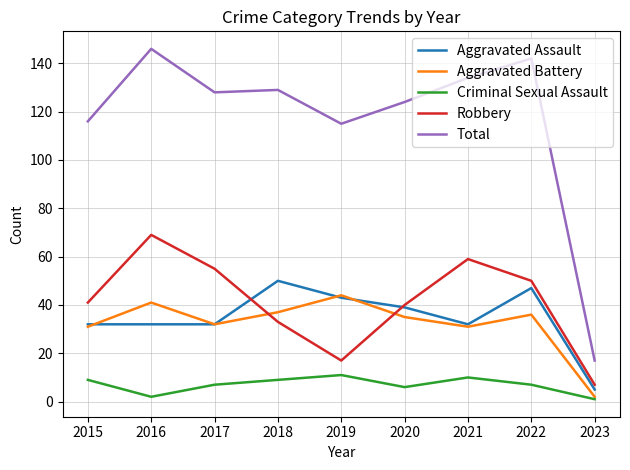

Which series changed the most between 2015 and 2016?

Total